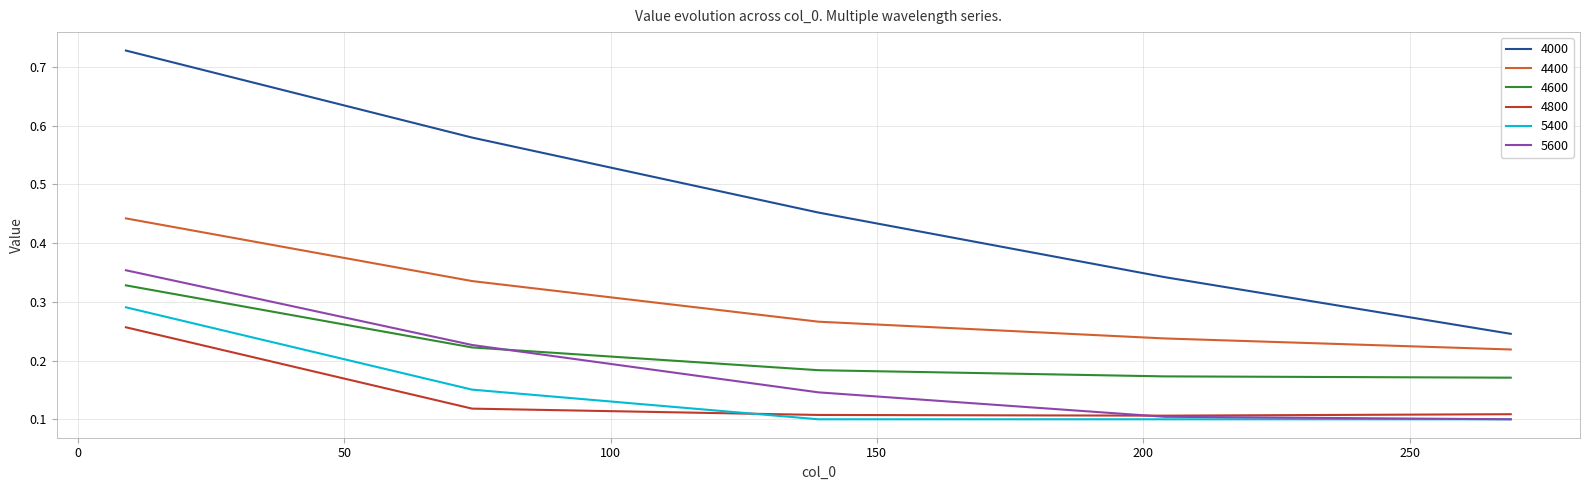

Which series has the widest spread of values?

4000